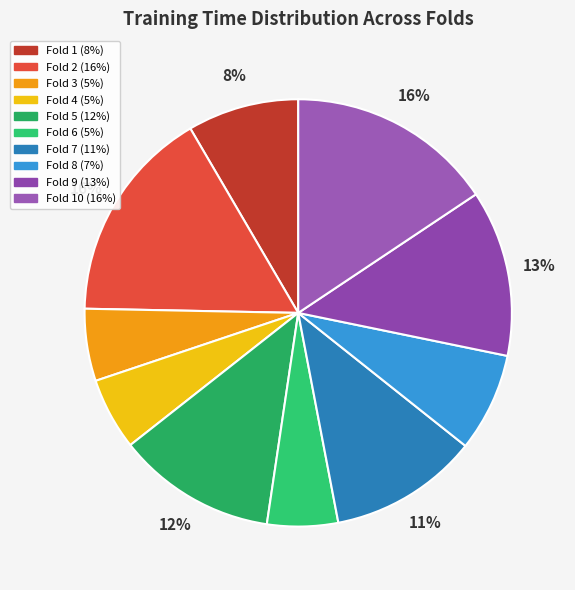

How many slices are in this pie chart?

10